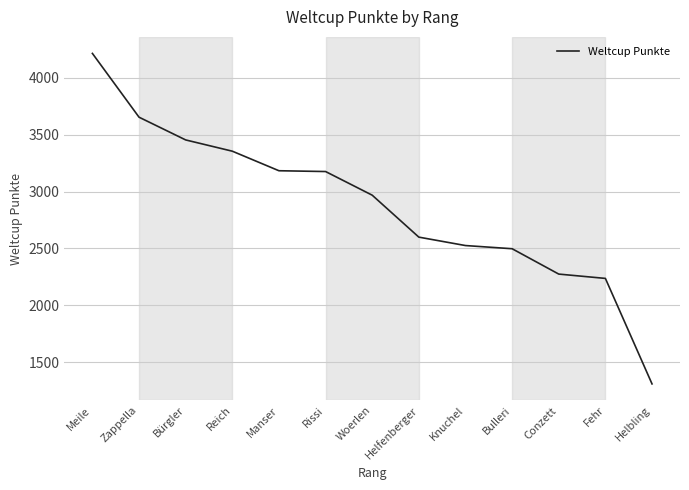

At which category does the chart reach its minimum across all series?

Helbling